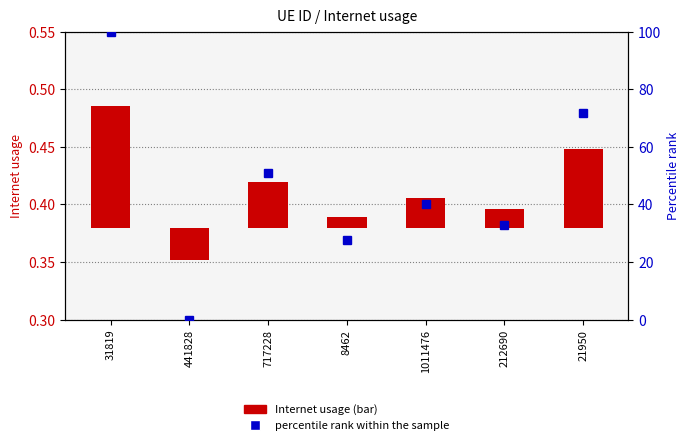

Reading left to right, transcribe all the data shown in this chart.

Internet usage: 0.1	-0.0	0.0	0.0	0.0	0.0	0.1
percentile rank within the sample: 100.0	0.0	50.8	27.7	40.2	33.0	71.7